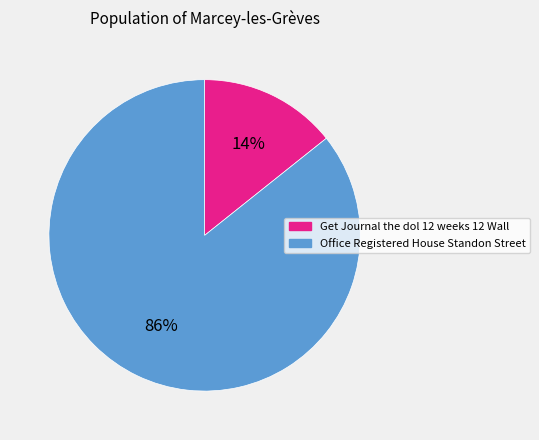

Which category has the smallest portion of the pie?

Get Journal the dol 12 weeks 12 Wall